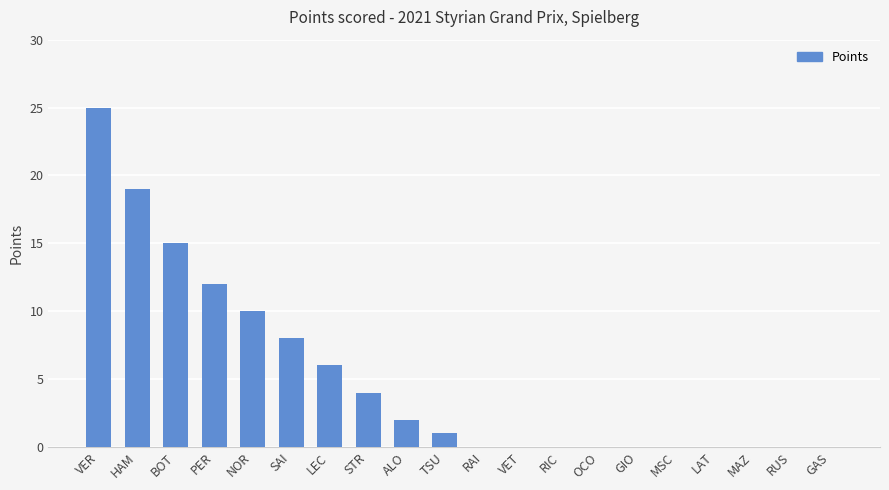

The chart shows a value of 0 at GAS. True or false?

True